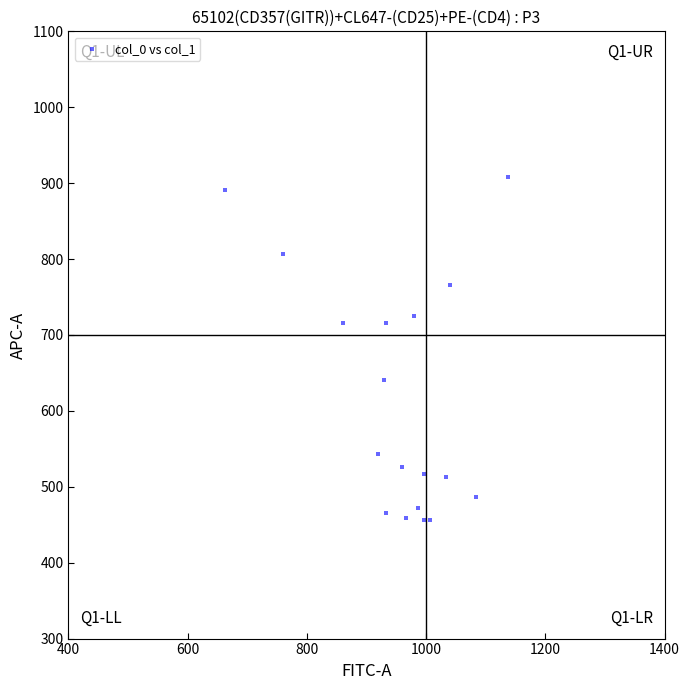

How many data points are displayed?

18